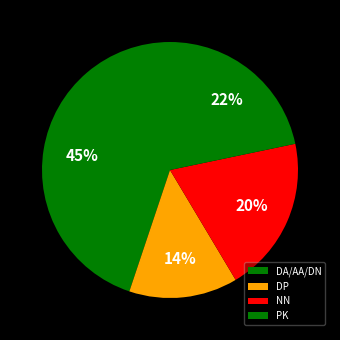

What is the smallest slice in the pie chart?

DP